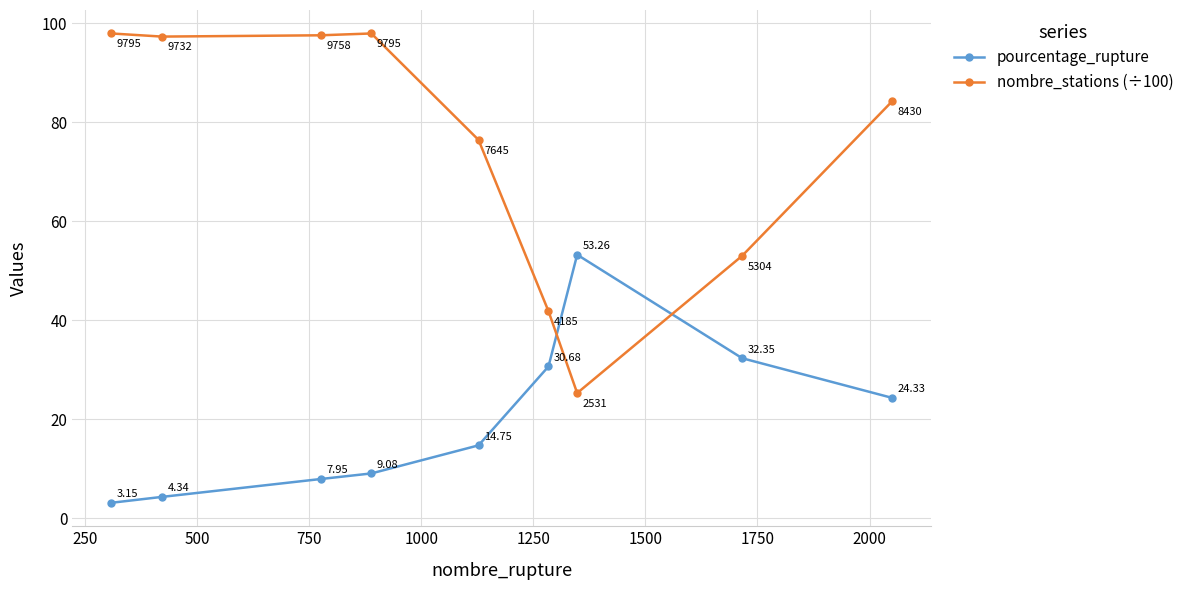

True or false: pourcentage_rupture has more than 0 points higher than both neighbors.

True